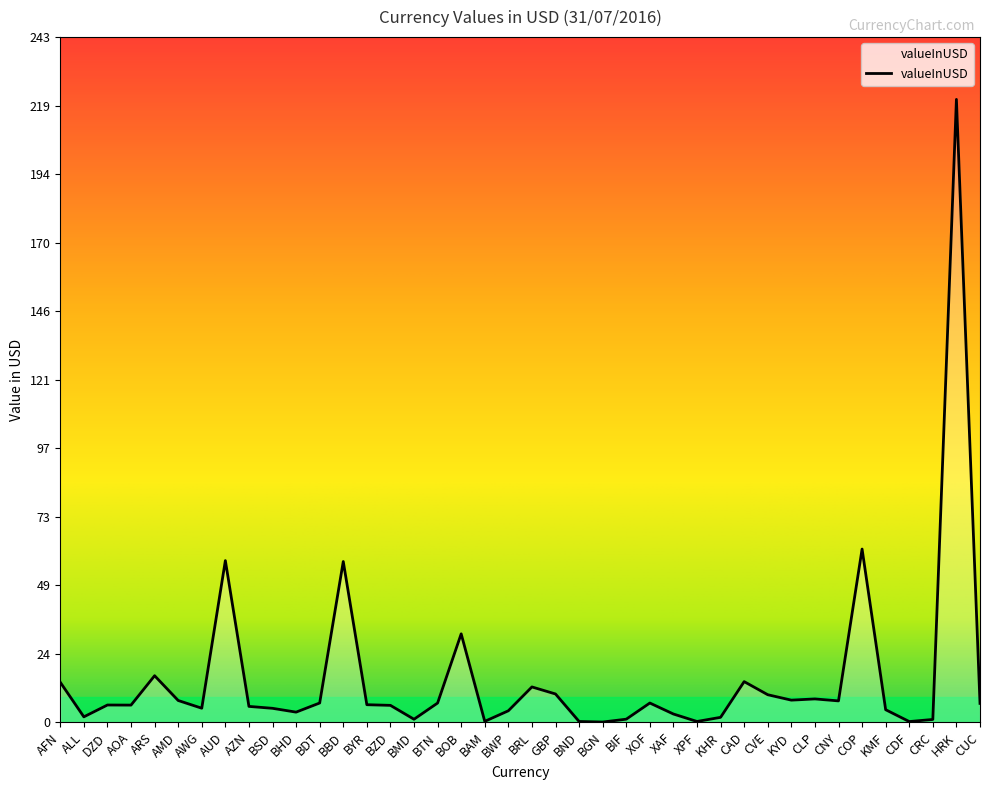

Does the chart display data point markers on the line(s)?

No